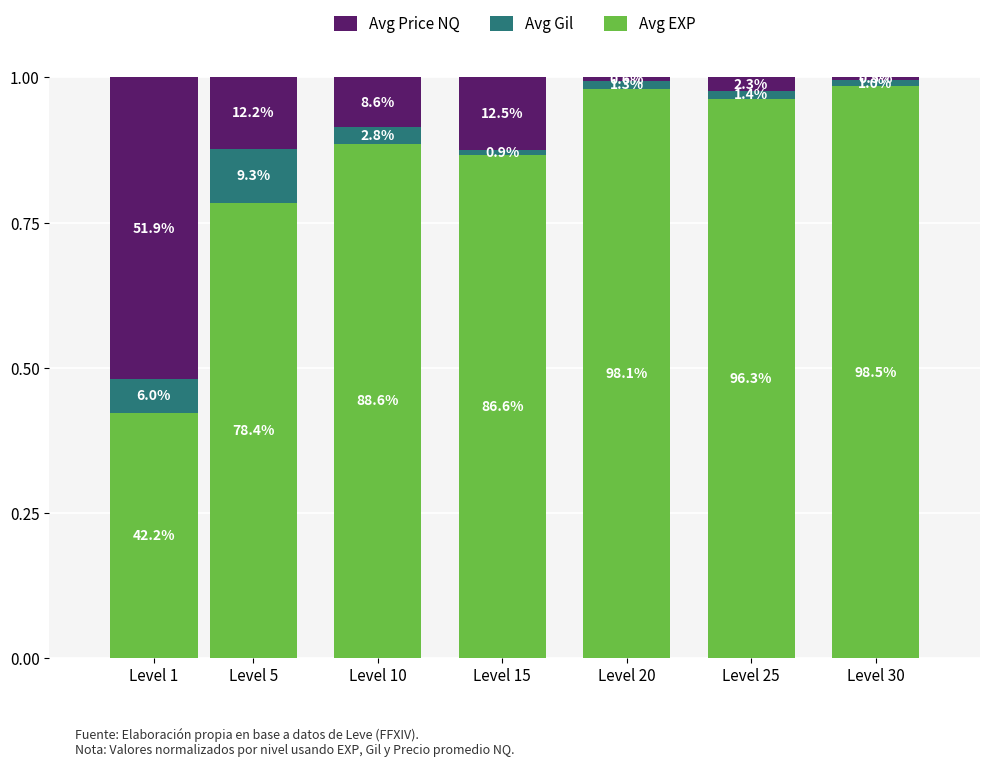

The value of Avg Gil at Level 15 is 0.0. True or false?

True